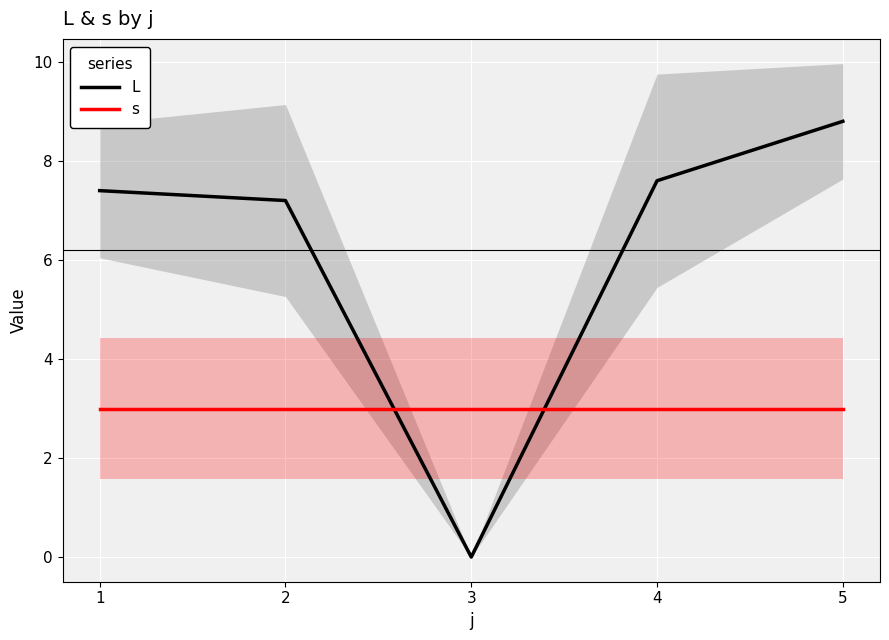

Where do s and L first cross each other?

2 and 3